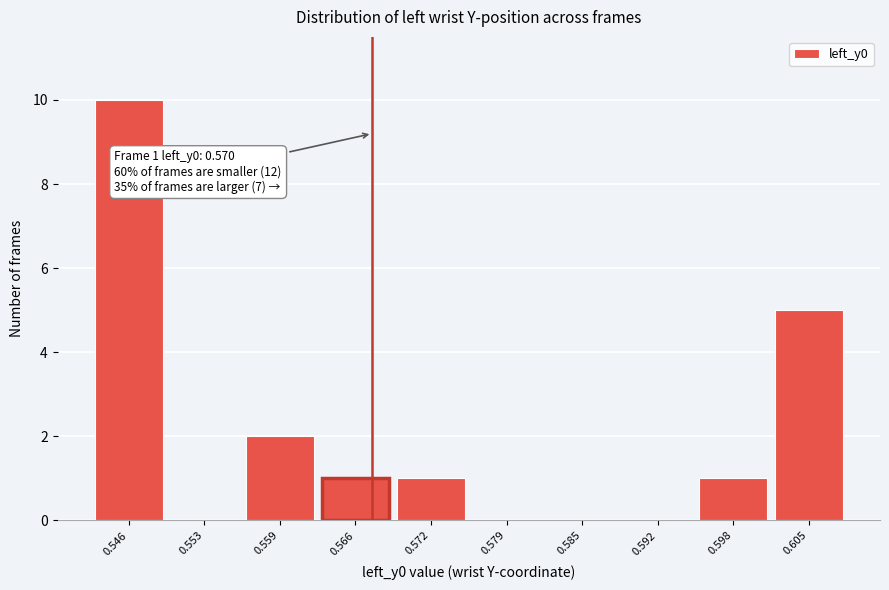

Reading left to right, what are all the values shown in this chart?

0.546=10	0.553=0	0.559=2	0.566=1	0.572=1	0.579=0	0.585=0	0.592=0	0.598=1	0.605=5